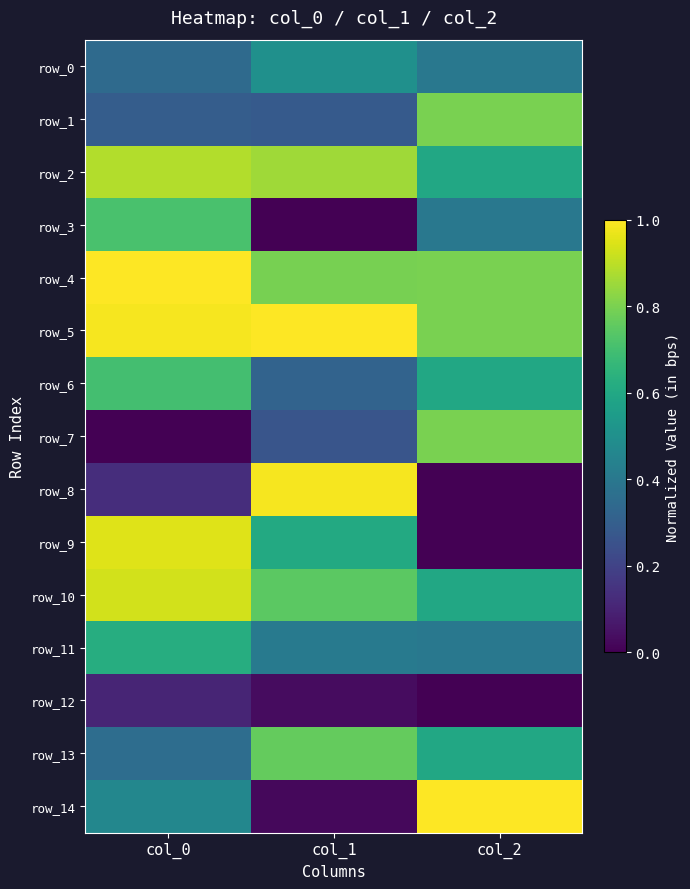

Reading left to right, extract all data points from this chart.

row_0: col_0=0.3	col_1=0.5	col_2=0.4
row_1: col_0=0.3	col_1=0.3	col_2=0.8
row_2: col_0=0.9	col_1=0.9	col_2=0.6
row_3: col_0=0.7	col_1=0.0	col_2=0.4
row_4: col_0=1.0	col_1=0.8	col_2=0.8
row_5: col_0=1.0	col_1=1.0	col_2=0.8
row_6: col_0=0.7	col_1=0.3	col_2=0.6
row_7: col_0=0.0	col_1=0.3	col_2=0.8
row_8: col_0=0.1	col_1=1.0	col_2=0.0
row_9: col_0=1.0	col_1=0.6	col_2=0.0
row_10: col_0=0.9	col_1=0.7	col_2=0.6
row_11: col_0=0.6	col_1=0.4	col_2=0.4
row_12: col_0=0.1	col_1=0.0	col_2=0.0
row_13: col_0=0.4	col_1=0.8	col_2=0.6
row_14: col_0=0.5	col_1=0.0	col_2=1.0